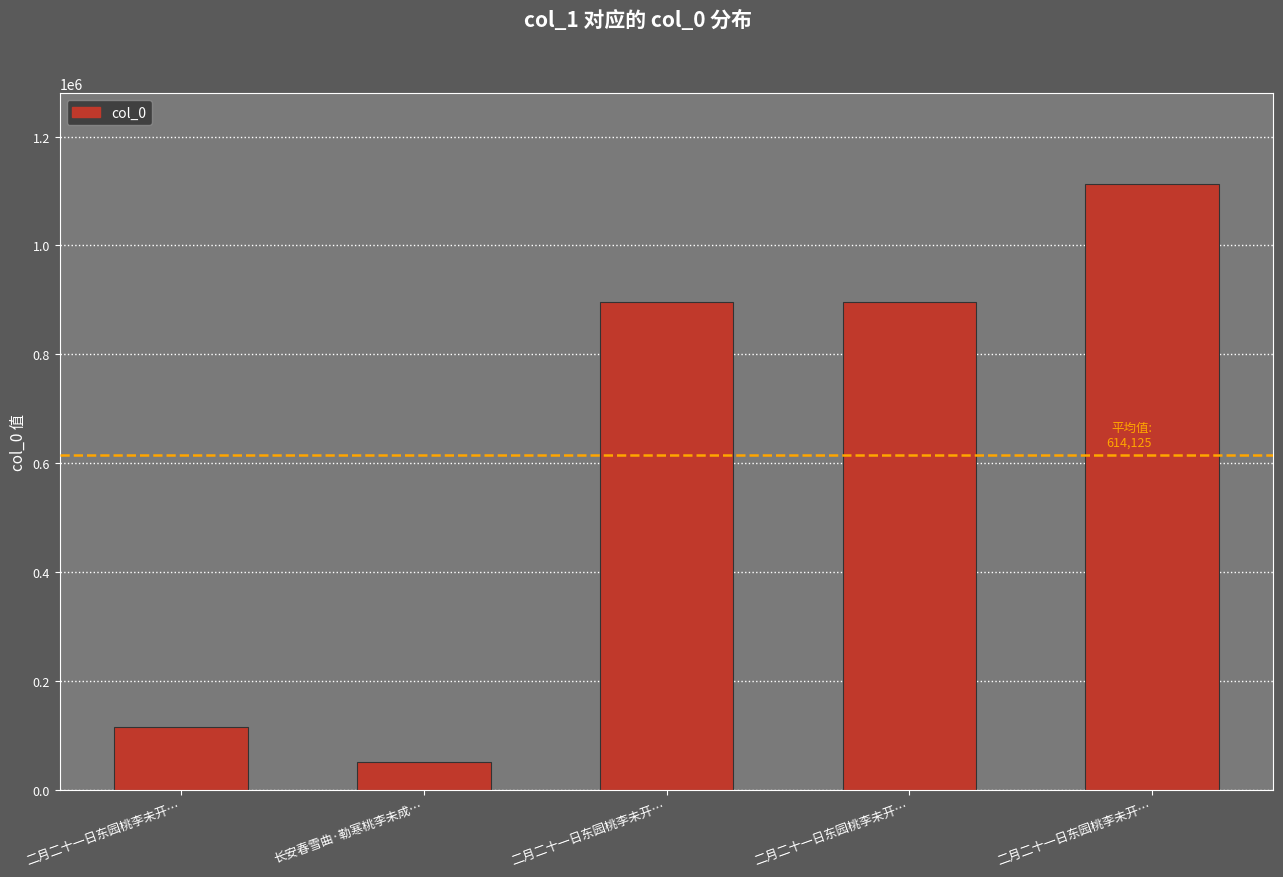

How many data points are less than 896185?

2